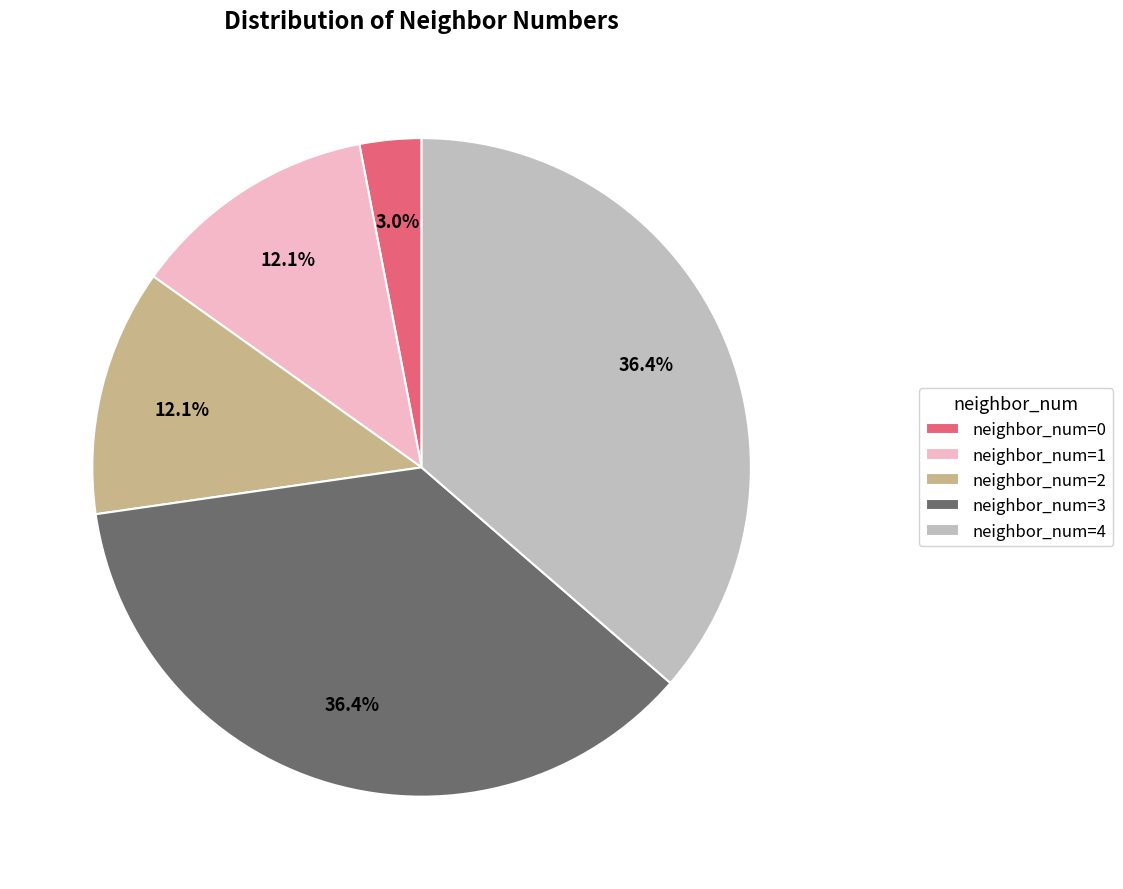

Is there any slice that represents more than half of the pie?

No